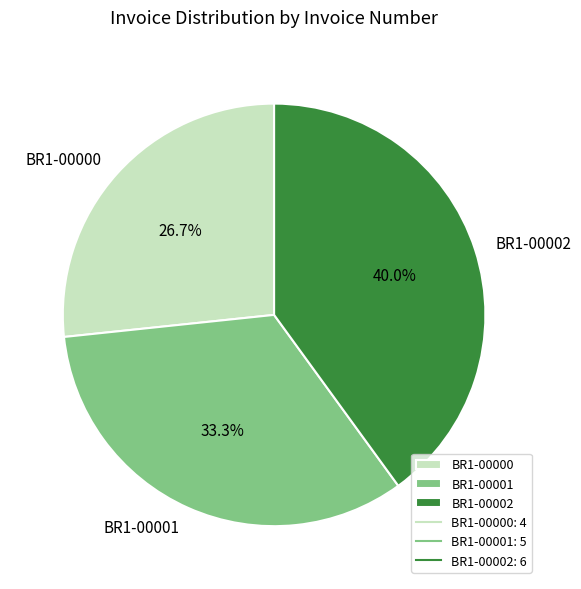

What percentage is NOT represented by BR1-00000?

73.3%